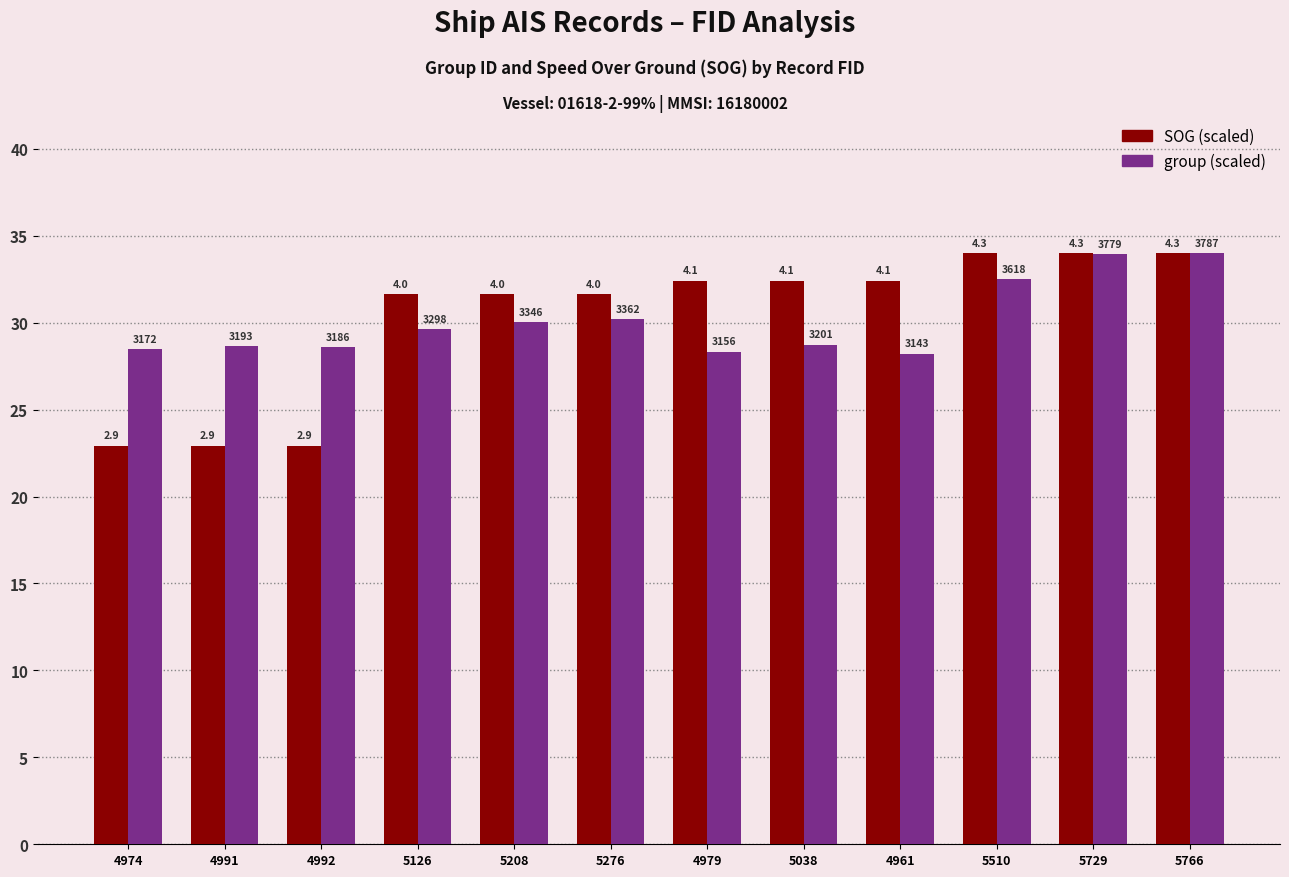

True or false: group has a value of 38.4 at 4961.

False